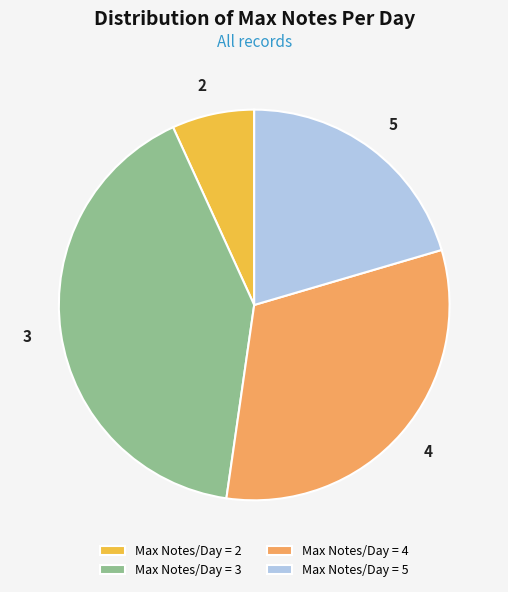

Which has a higher value, Max Notes/Day = 5 or Max Notes/Day = 2?

Max Notes/Day = 5